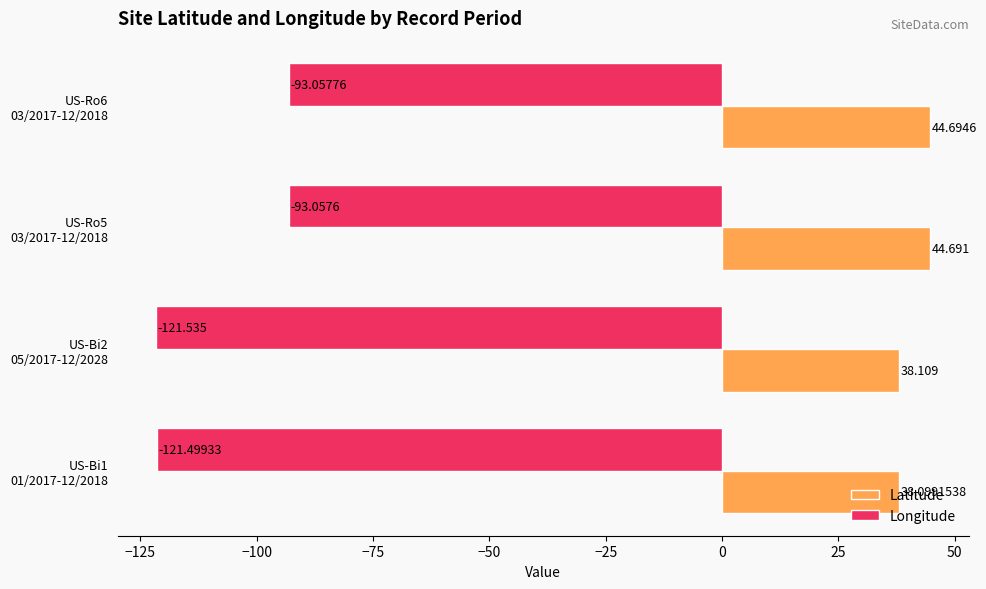

Which series has the largest range (max minus min)?

Longitude